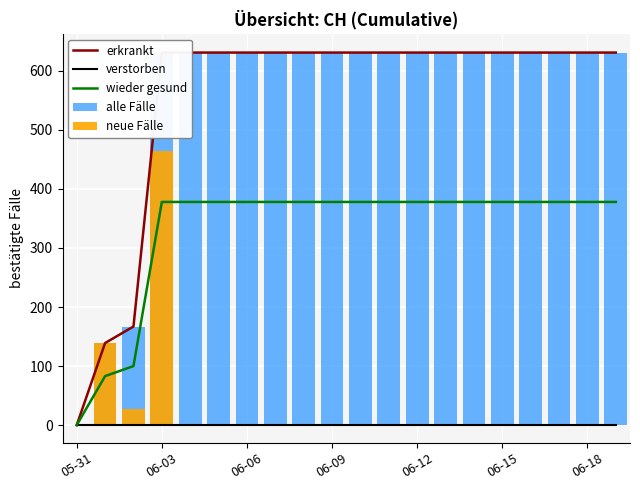

Which series changed the most between 06-06 and 19?

erkrankt